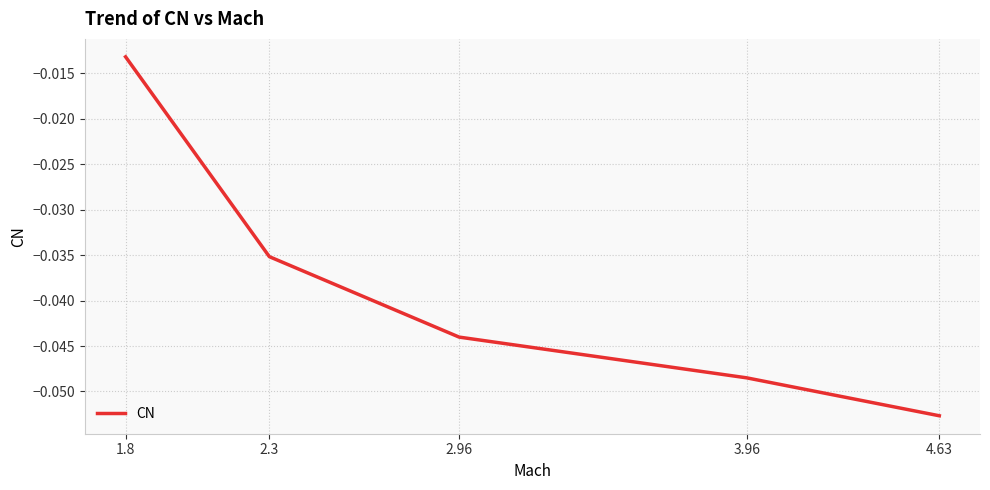

The chart shows a value of -0.1 at 3.96. True or false?

False